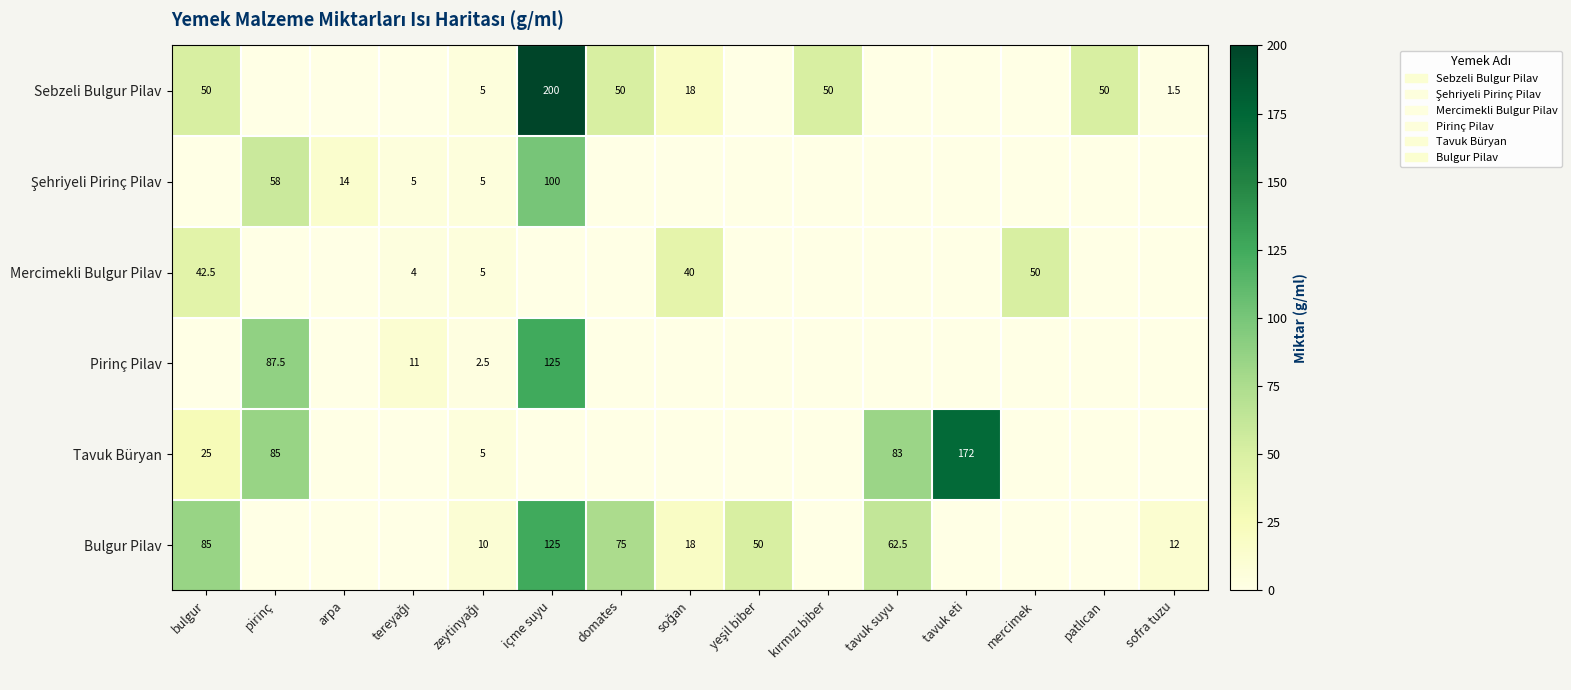

True or false: Sebzeli Bulgur Pilav has a value of 2.0 at sofra tuzu.

False